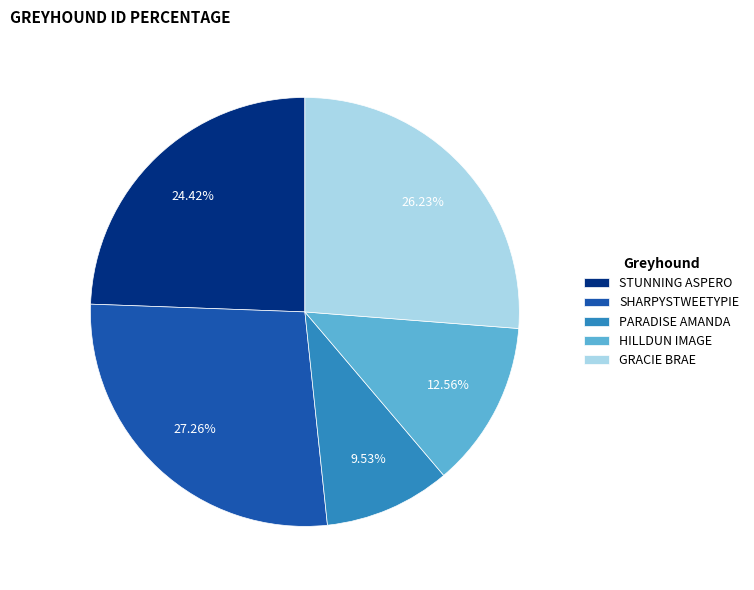

Does PARADISE AMANDA account for over 50% of the chart?

No